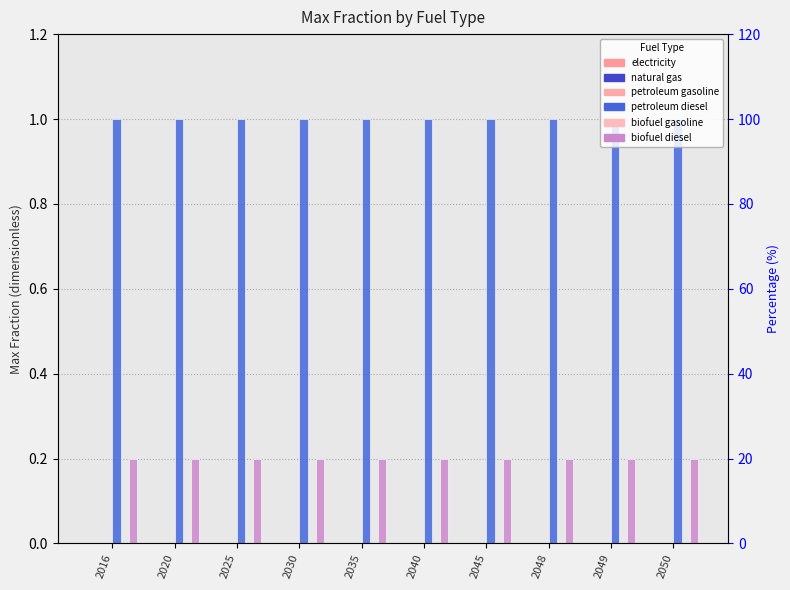

How many bars are there in each group?

6